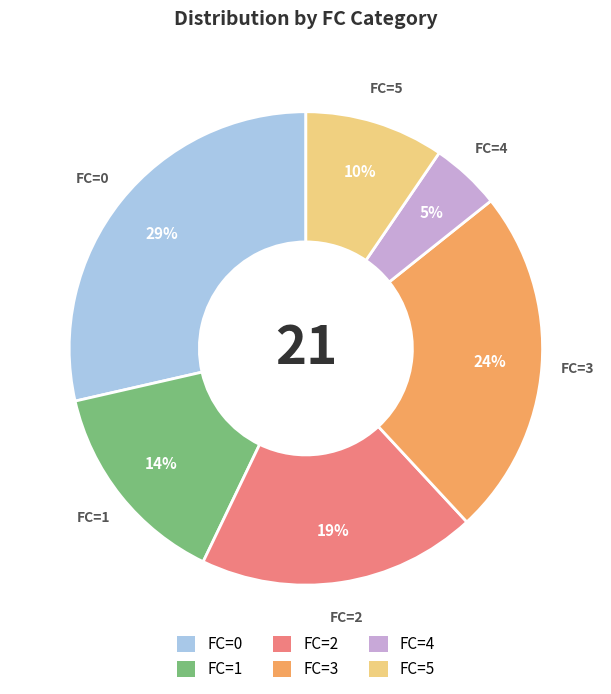

The FC=0 slice represents 29% of the pie. True or false?

True